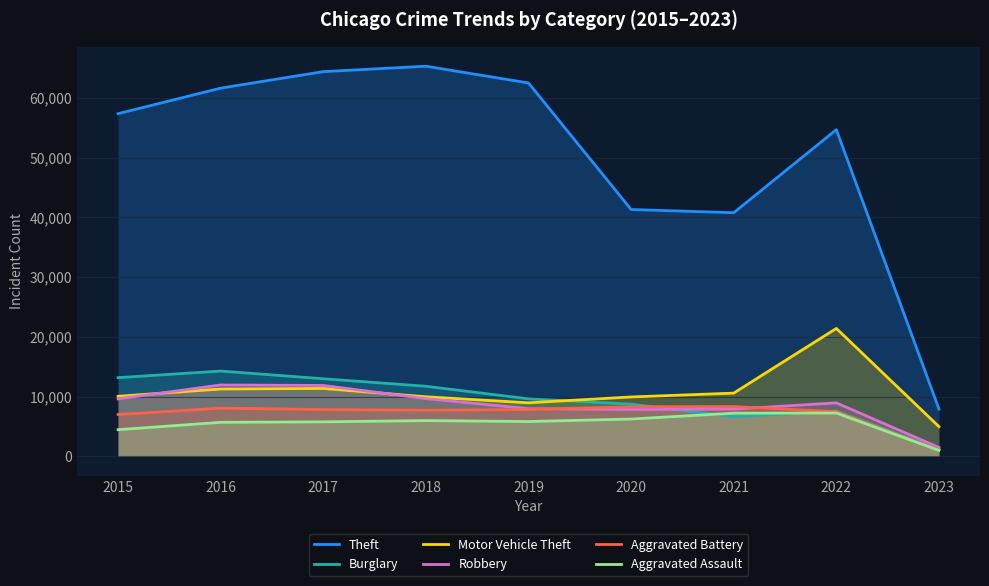

What is the average value of the Robbery series?

8600